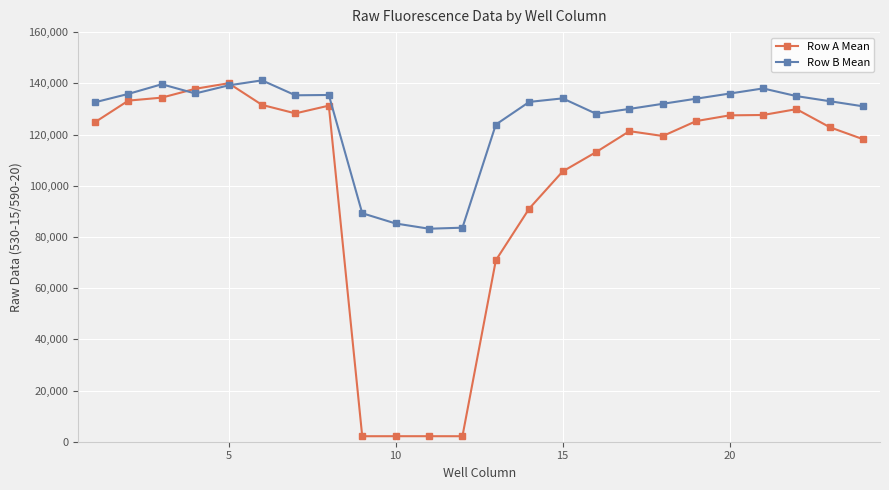

At how many categories does at least one series exceed 49904?

24